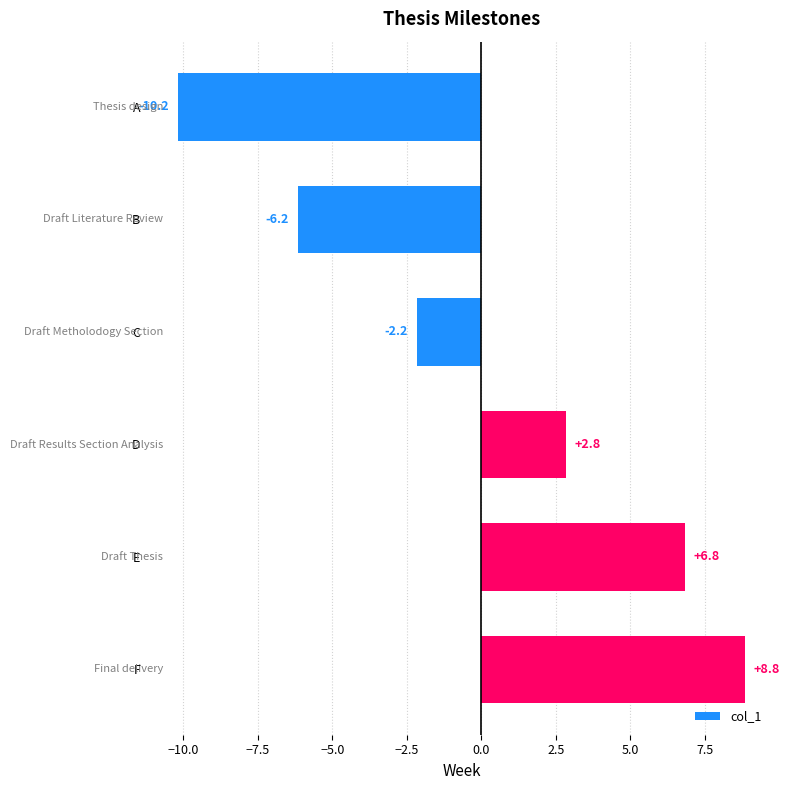

What is the greatest value displayed?

8.8